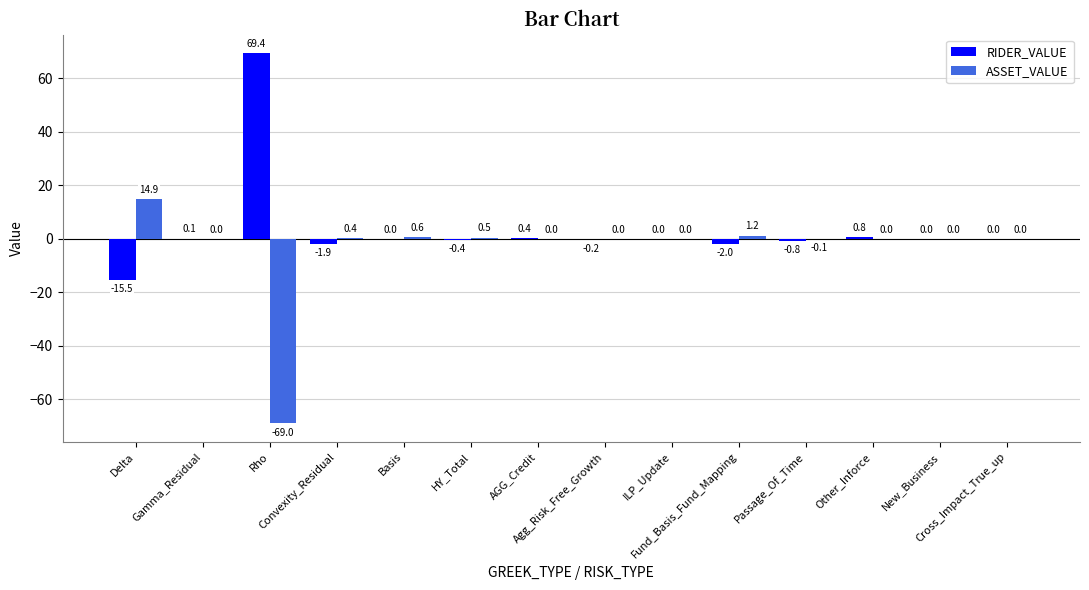

Reading left to right, transcribe all the data shown in this chart.

RIDER_VALUE: -15.5	0.1	69.4	-1.9	0.0	-0.4	0.4	-0.2	0.0	-2.0	-0.8	0.8	0.0	0.0
ASSET_VALUE: 14.9	0.0	-69.0	0.4	0.6	0.5	0.0	0.0	0.0	1.2	-0.1	0.0	0.0	0.0